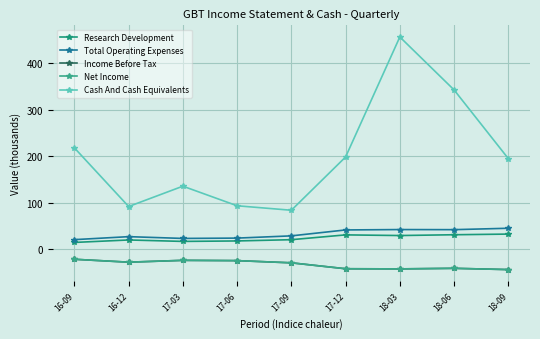

At how many categories does at least one series exceed 294?

2